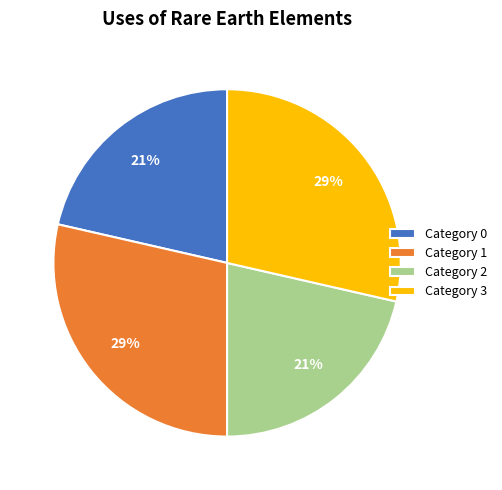

Is there any slice that represents more than half of the pie?

No